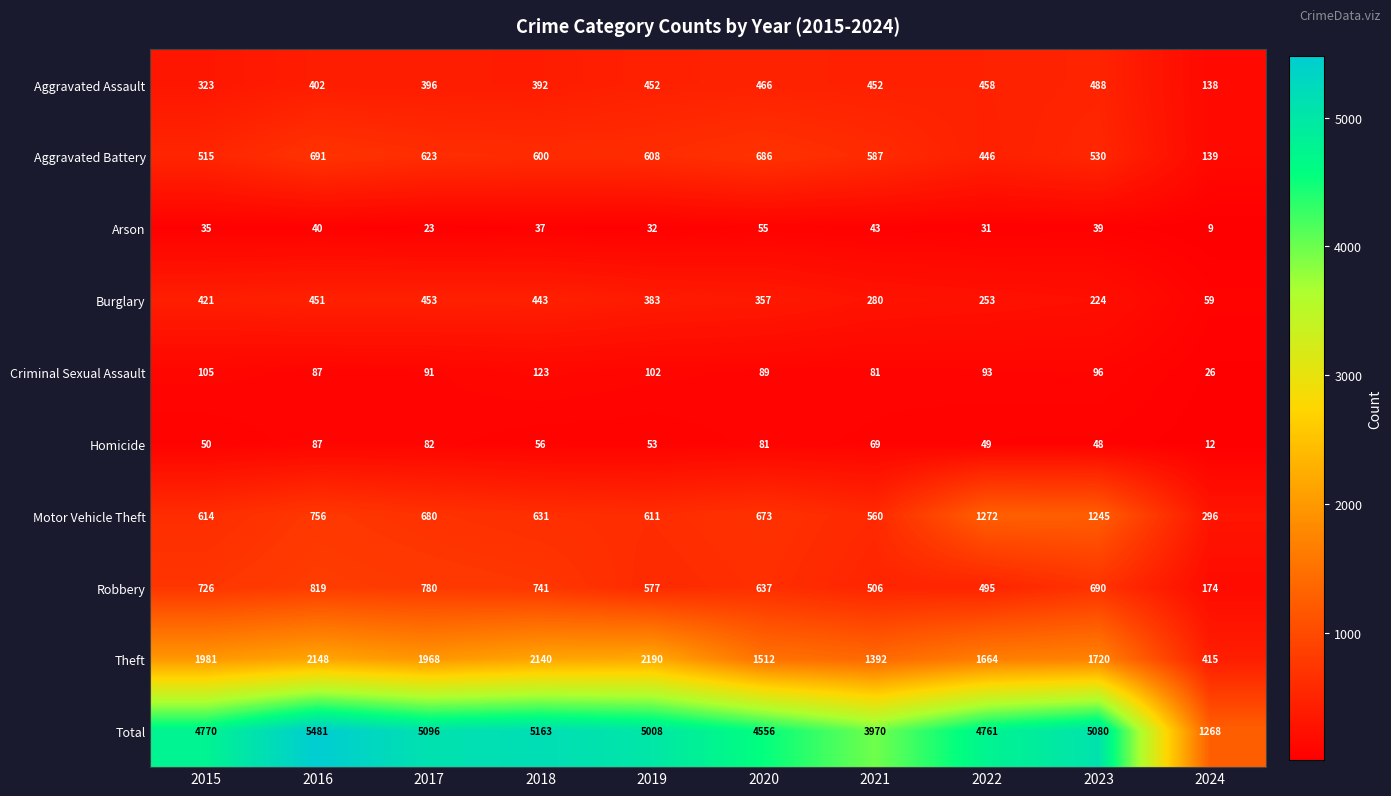

What is the sum of the Robbery values at 2020 and 2019?

1214